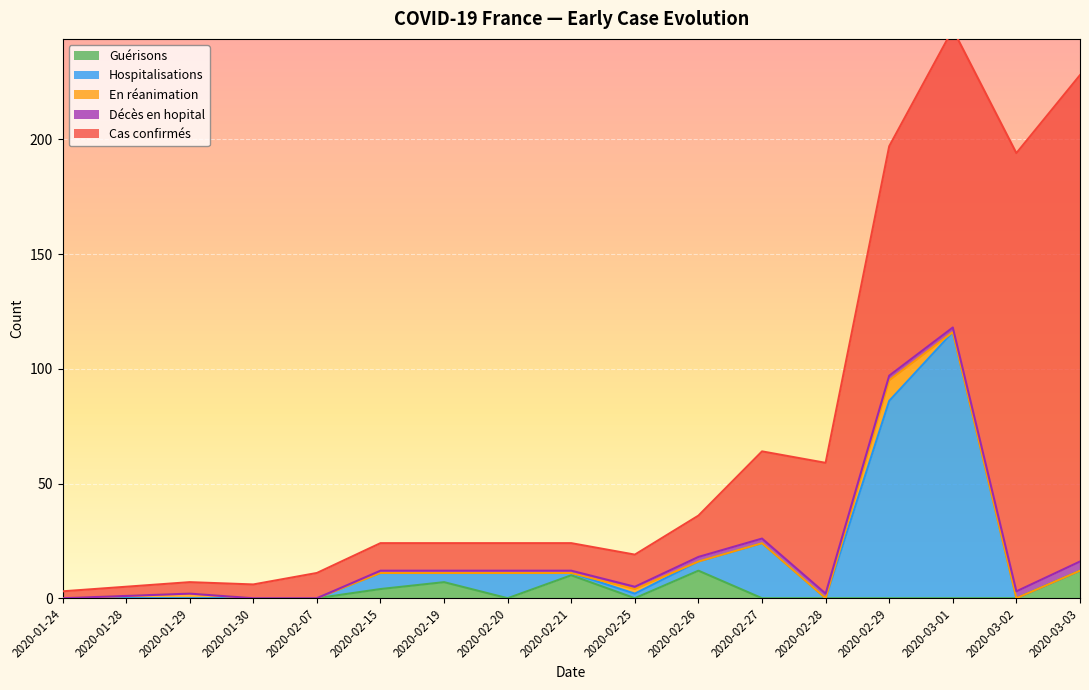

At which category is the sum across all series the highest?

2020-03-01